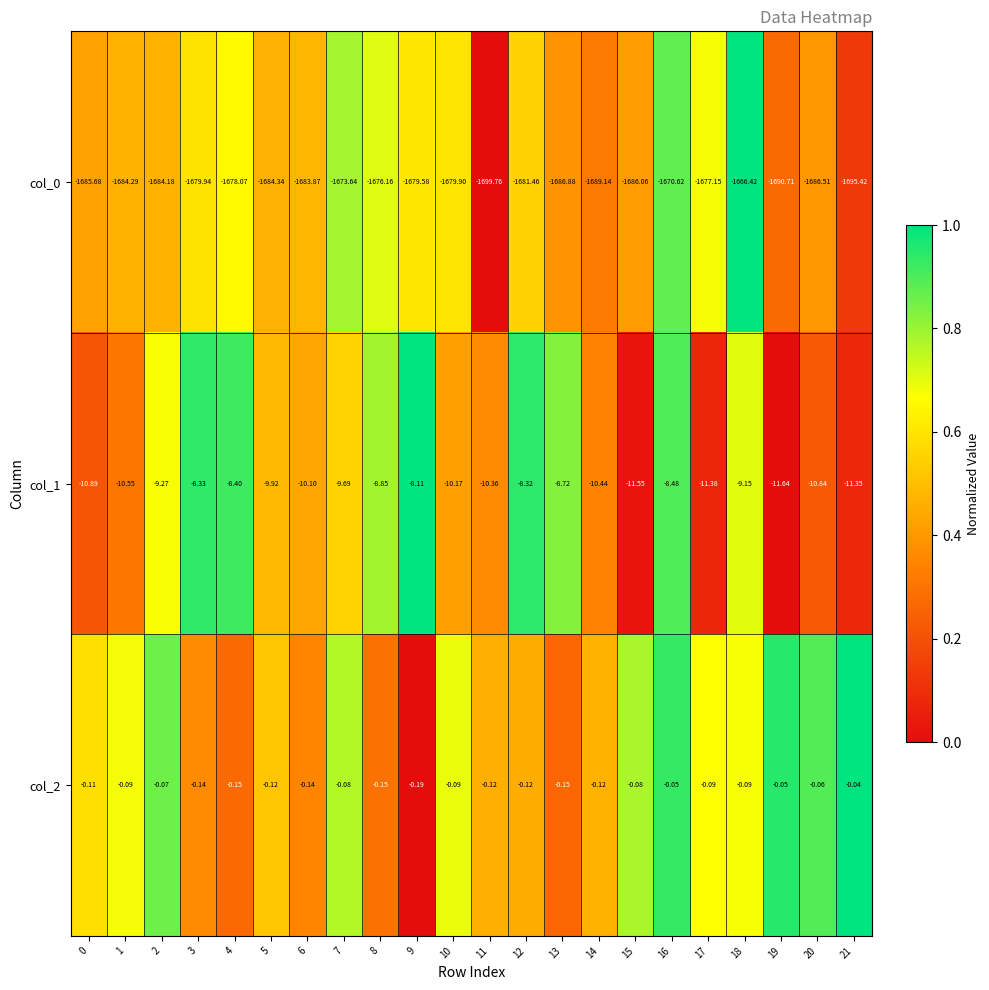

Is the value of col_1 at 1 greater than the value of col_2 at 1?

No